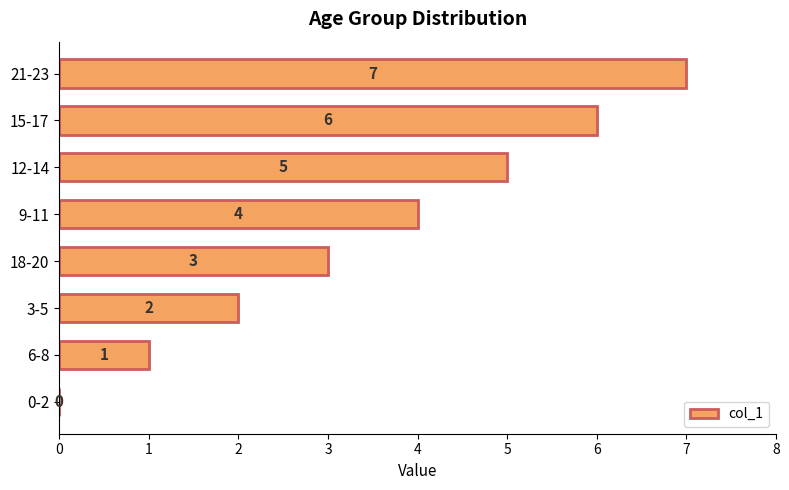

Which label corresponds to the largest value in the chart?

21-23